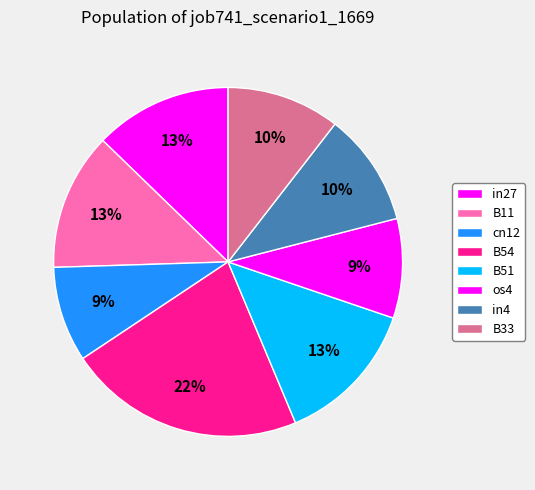

Which slice is the largest?

B54